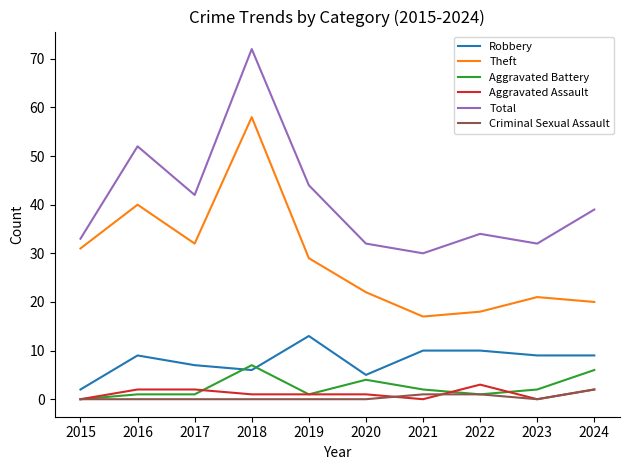

What is the highest value of the Aggravated Battery series?

7